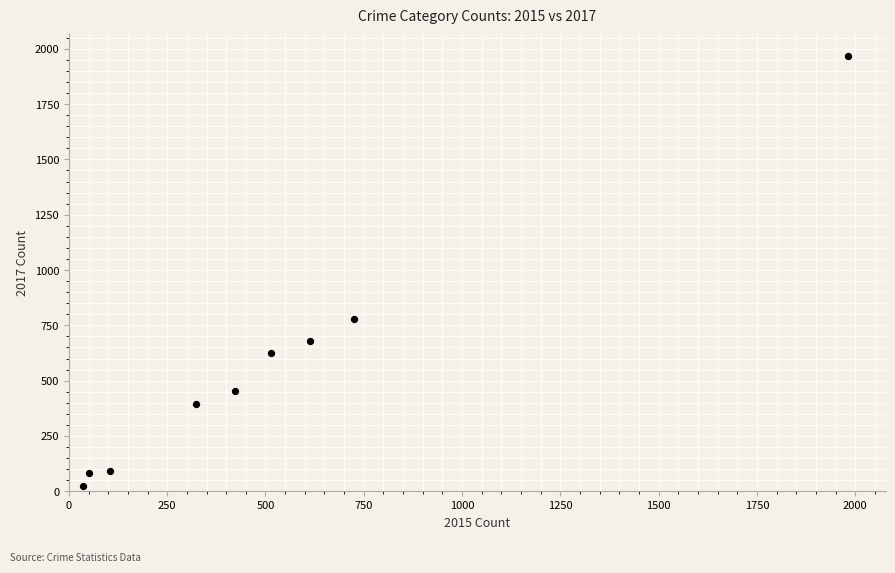

What is the range of Y values (max minus min)?

1945